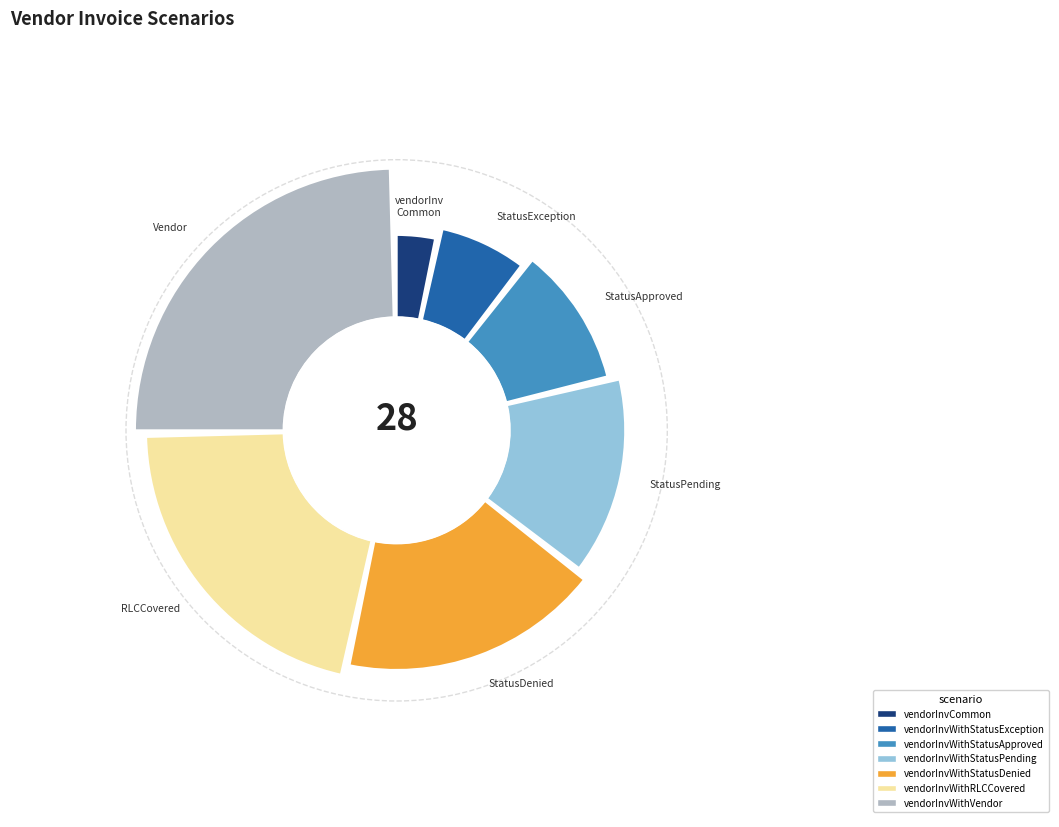

To the nearest percent, what portion does vendorInvCommon represent?

4%